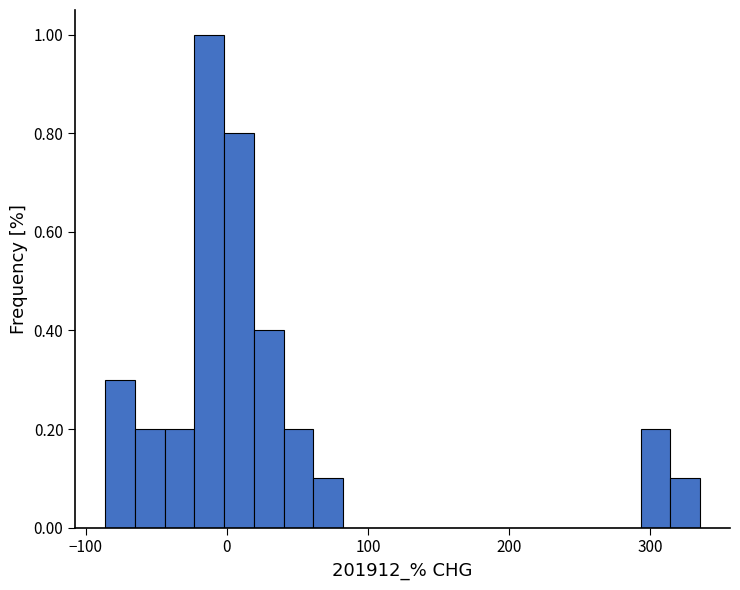

Read against the x-axis, roughly where is the centre of the tallest bar?

-10